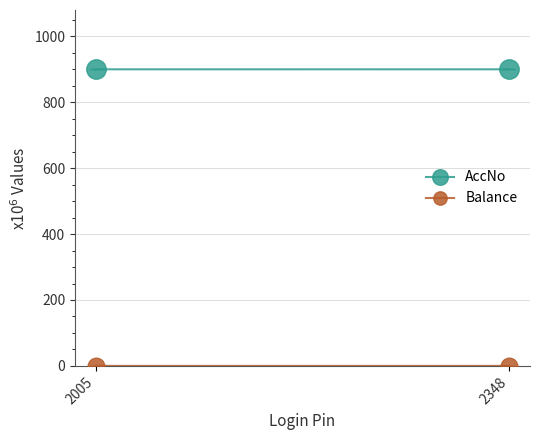

What is the total value across all series at 2005?

900.1